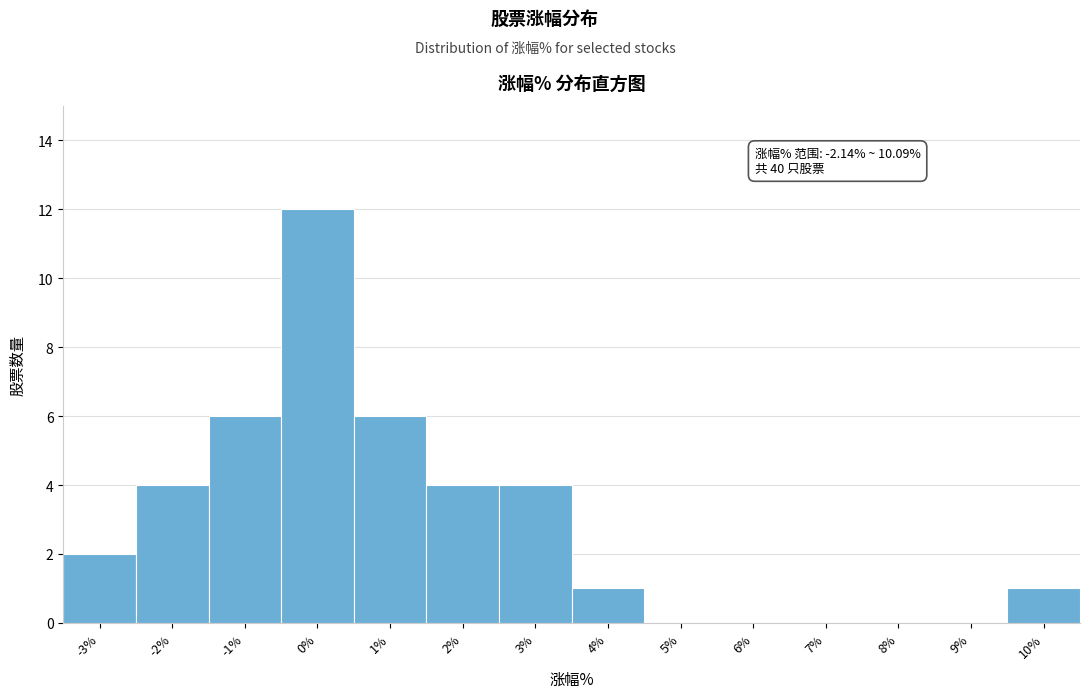

Reading left to right, list all the values displayed in this chart.

-3%=2	-2%=4	-1%=6	0%=12	1%=6	2%=4	3%=4	4%=1	5%=0	6%=0	7%=0	8%=0	9%=0	10%=1